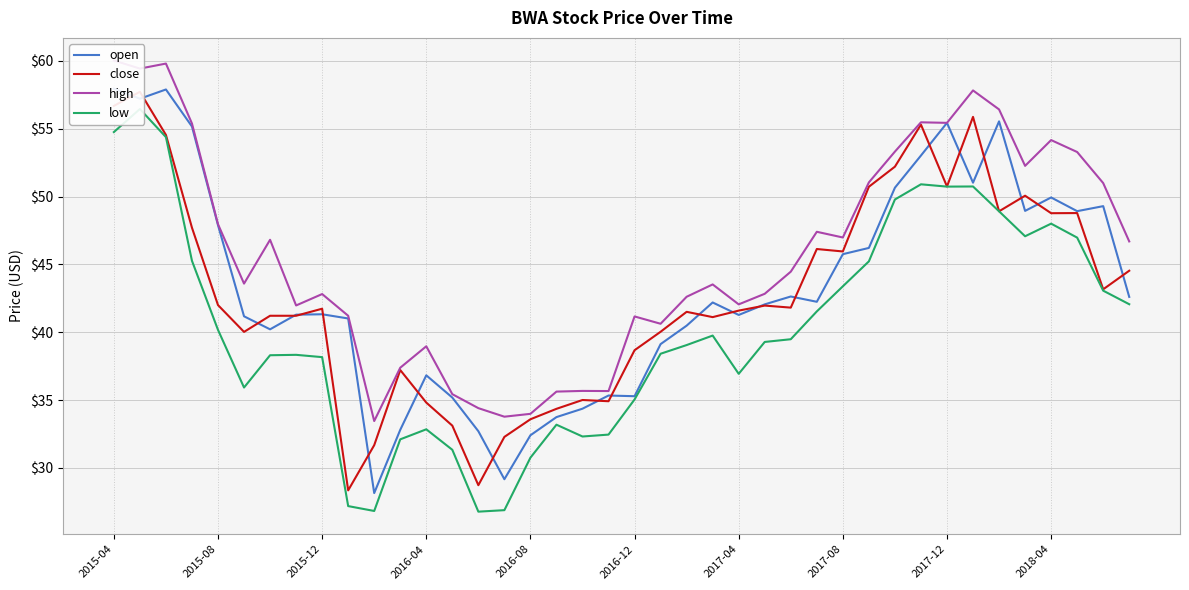

The value of low at 2016-04 is 71.0. True or false?

False